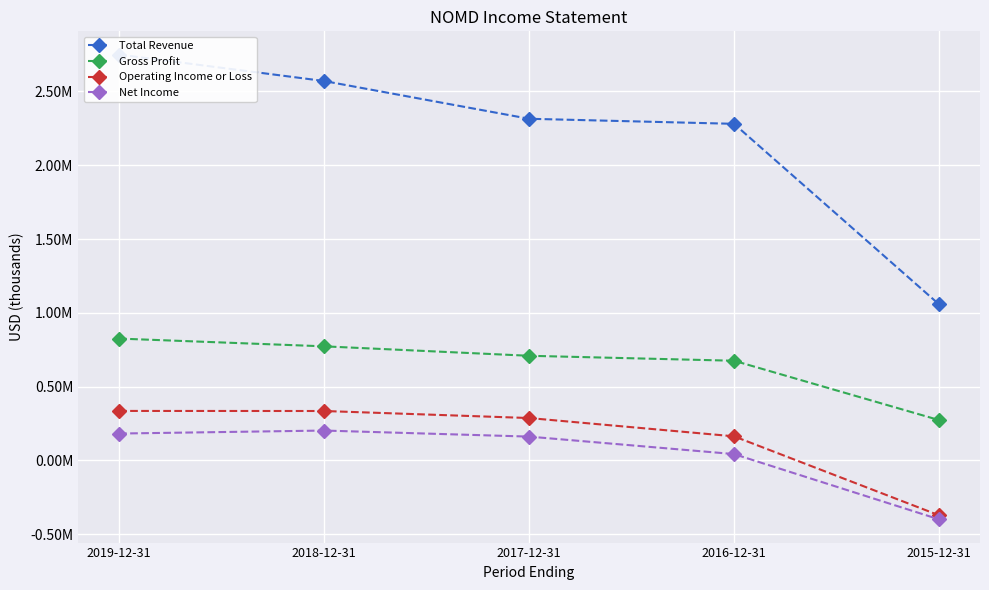

At 2017-12-31, list the series in order from smallest to largest.

Net Income, Operating Income or Loss, Gross Profit, Total Revenue